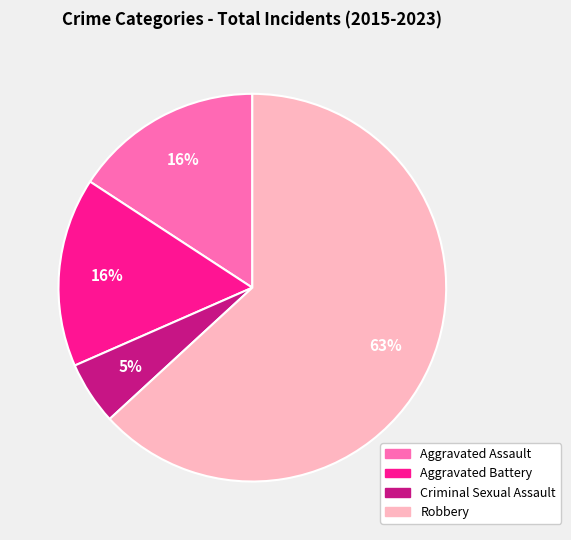

To the nearest percent, what is the combined percentage of Aggravated Battery and Robbery?

79%